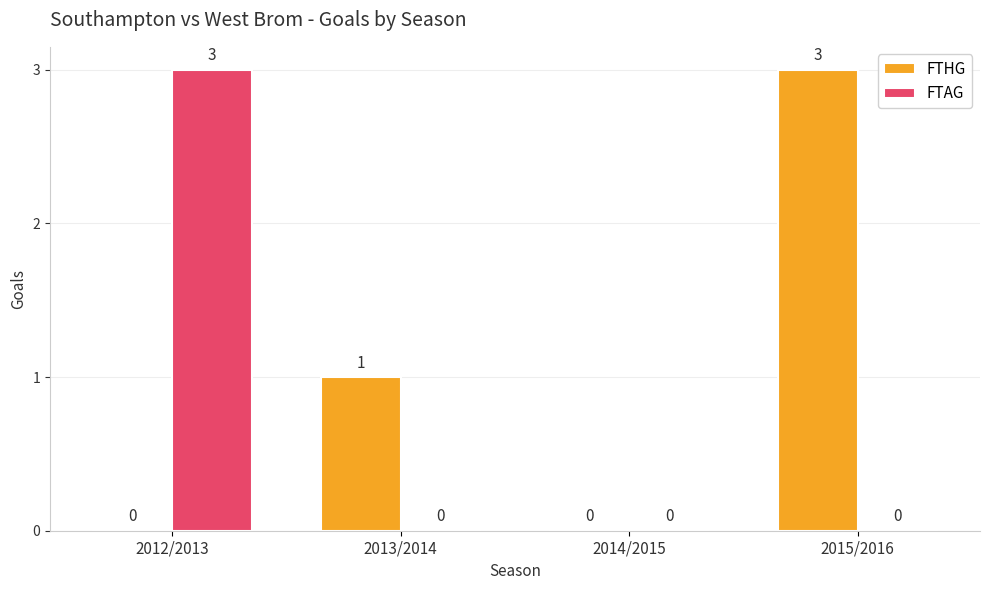

Which series has the largest total across all categories?

FTHG